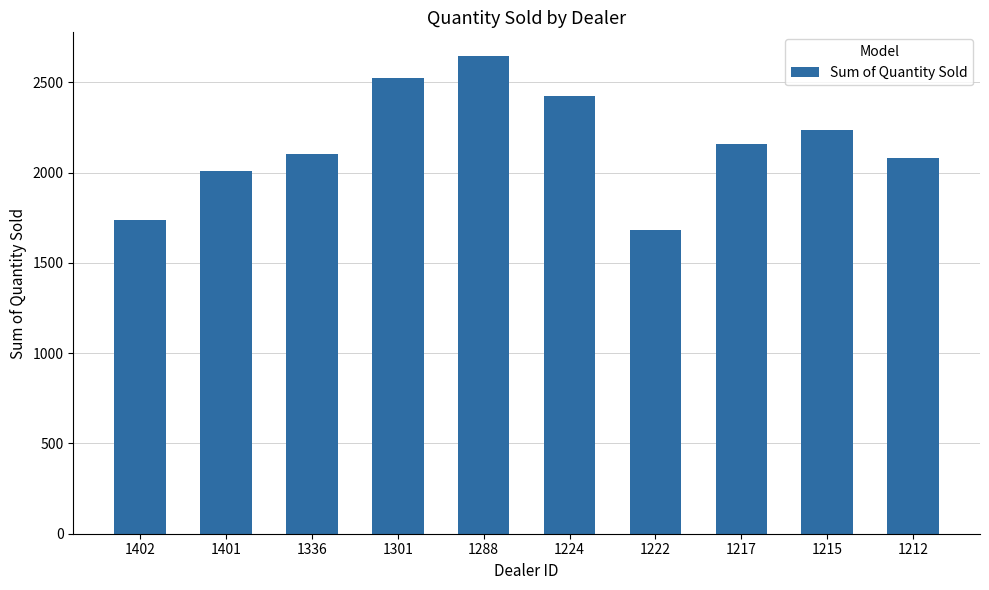

The value at 1288 is 2644. True or false?

True